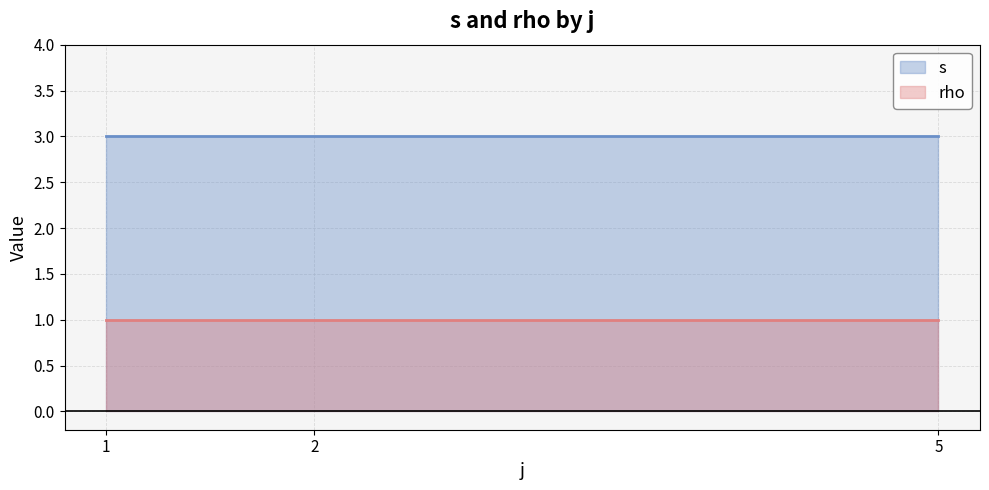

Does the chart have visible grid lines?

Yes